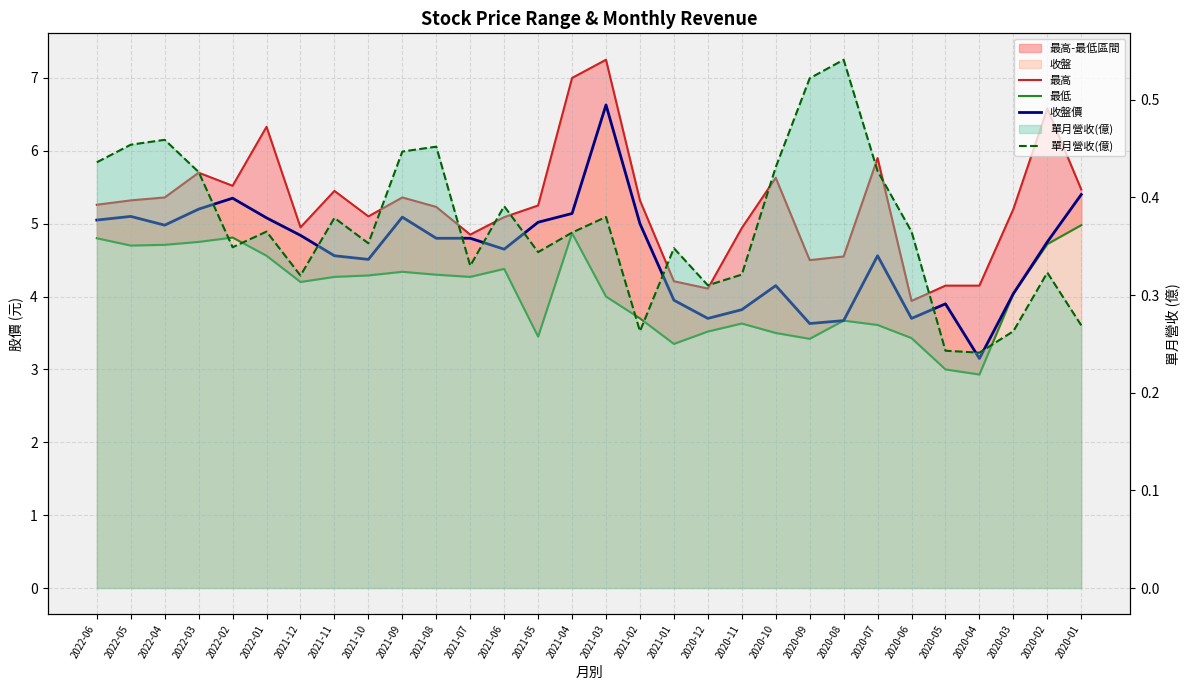

Reading left to right, extract all data points from this chart.

最高: 5.3	5.3	5.4	5.7	5.5	6.3	5.0	5.5	5.1	5.4	5.2	4.8	5.1	5.2	7.0	7.2	5.3	4.2	4.1	4.9	5.6	4.5	4.5	5.9	3.9	4.2	4.2	5.2	6.6	5.5
最低: 4.8	4.7	4.7	4.8	4.8	4.6	4.2	4.3	4.3	4.3	4.3	4.3	4.4	3.5	4.9	4.0	3.7	3.4	3.5	3.6	3.5	3.4	3.7	3.6	3.4	3.0	2.9	4.0	4.7	5.0
收盤價: 5.0	5.1	5.0	5.2	5.3	5.1	4.8	4.6	4.5	5.1	4.8	4.8	4.7	5.0	5.1	6.6	5.0	4.0	3.7	3.8	4.2	3.6	3.7	4.6	3.7	3.9	3.1	4.0	4.8	5.4
單月營收(億): 0.4	0.5	0.5	0.4	0.3	0.4	0.3	0.4	0.4	0.4	0.5	0.3	0.4	0.3	0.4	0.4	0.3	0.3	0.3	0.3	0.4	0.5	0.5	0.4	0.4	0.2	0.2	0.3	0.3	0.3